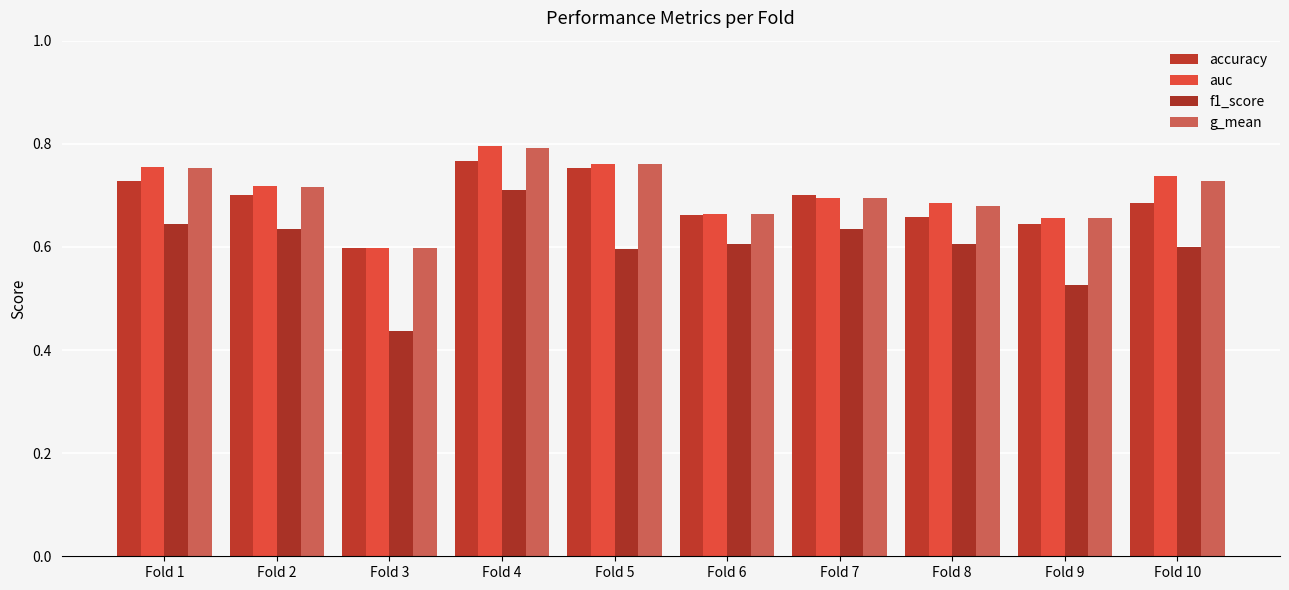

Rank the series at Fold 3 from highest to lowest value.

auc, g_mean, accuracy, f1_score